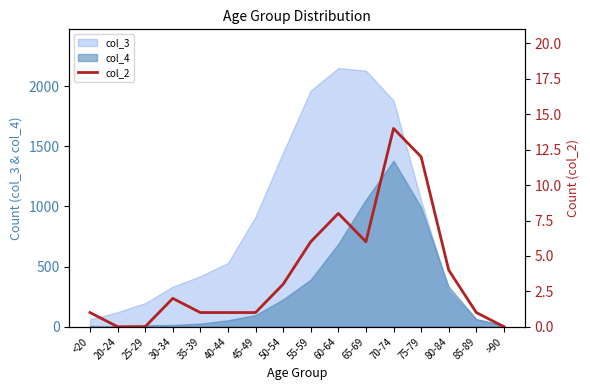

What is the difference between the maximum and minimum values?

14